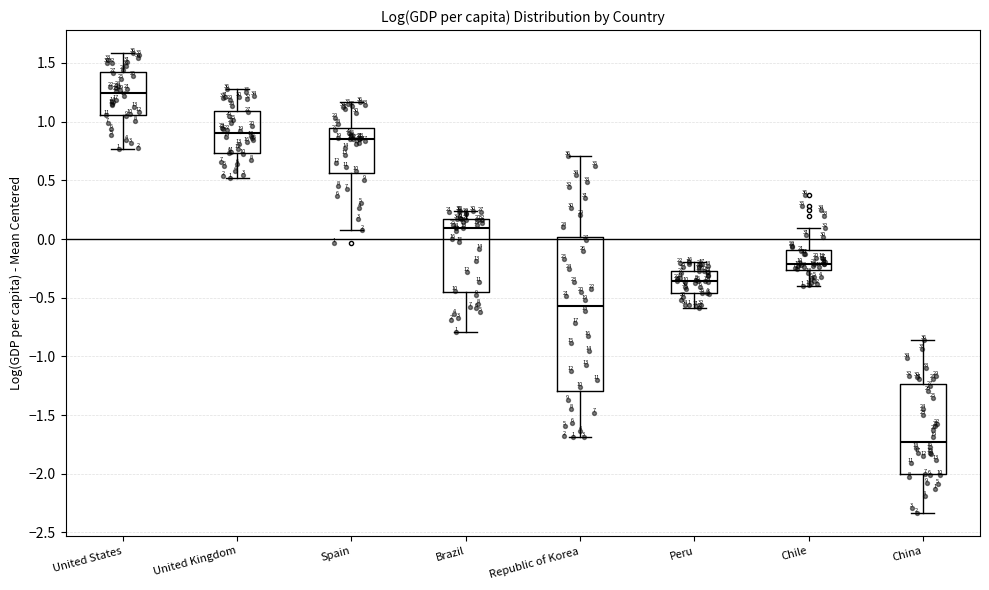

Which box has the highest median line?

United States